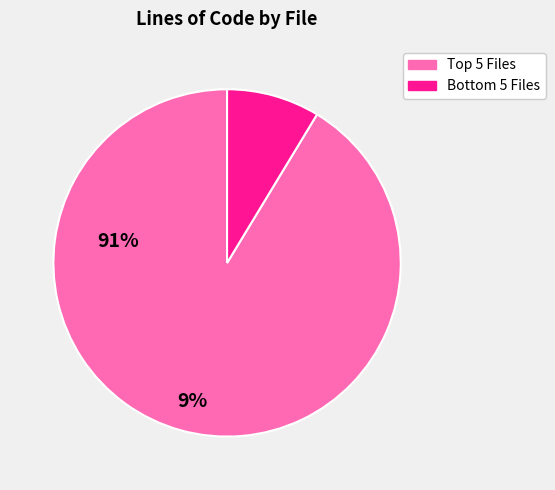

Is there any slice that represents more than half of the pie?

Yes